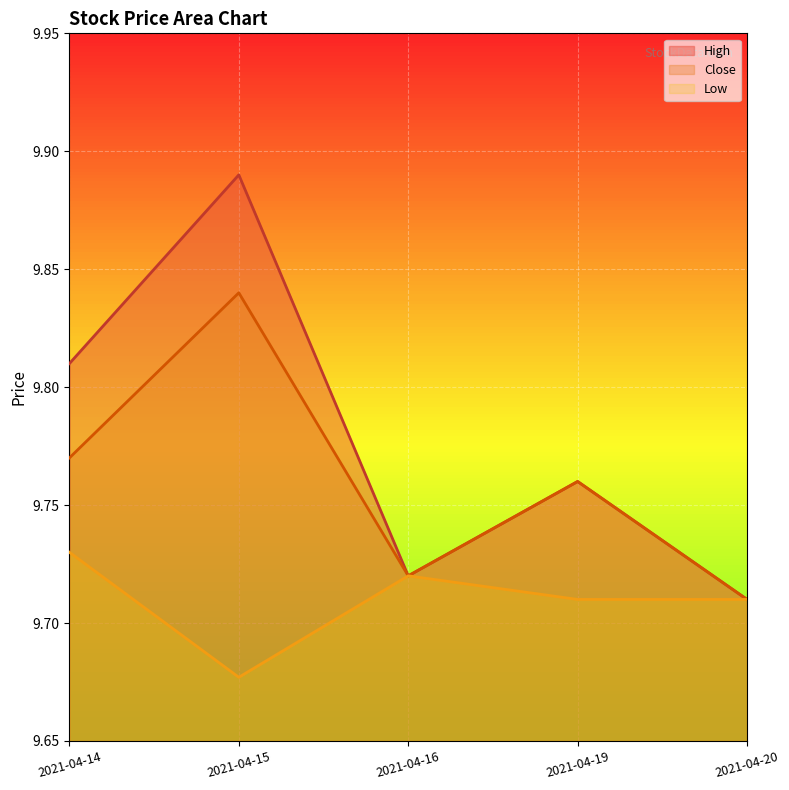

What is the average value of the High series?

9.8